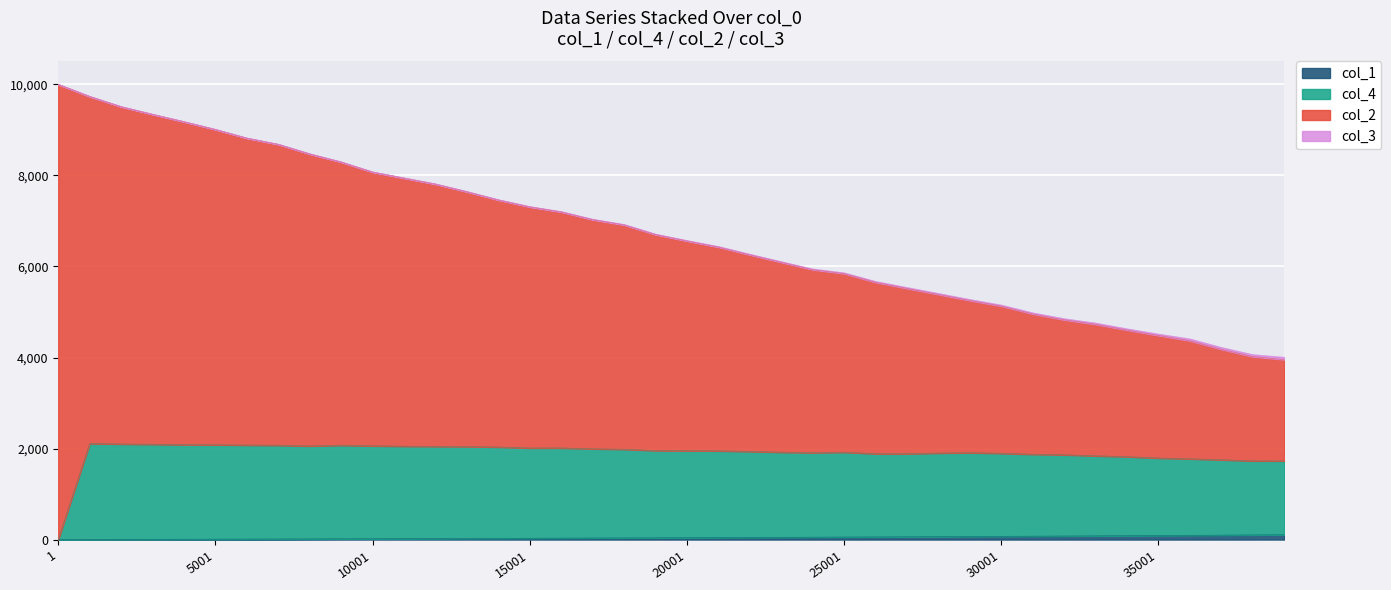

Is it true that col_1 equals 54.8 at 25001?

True